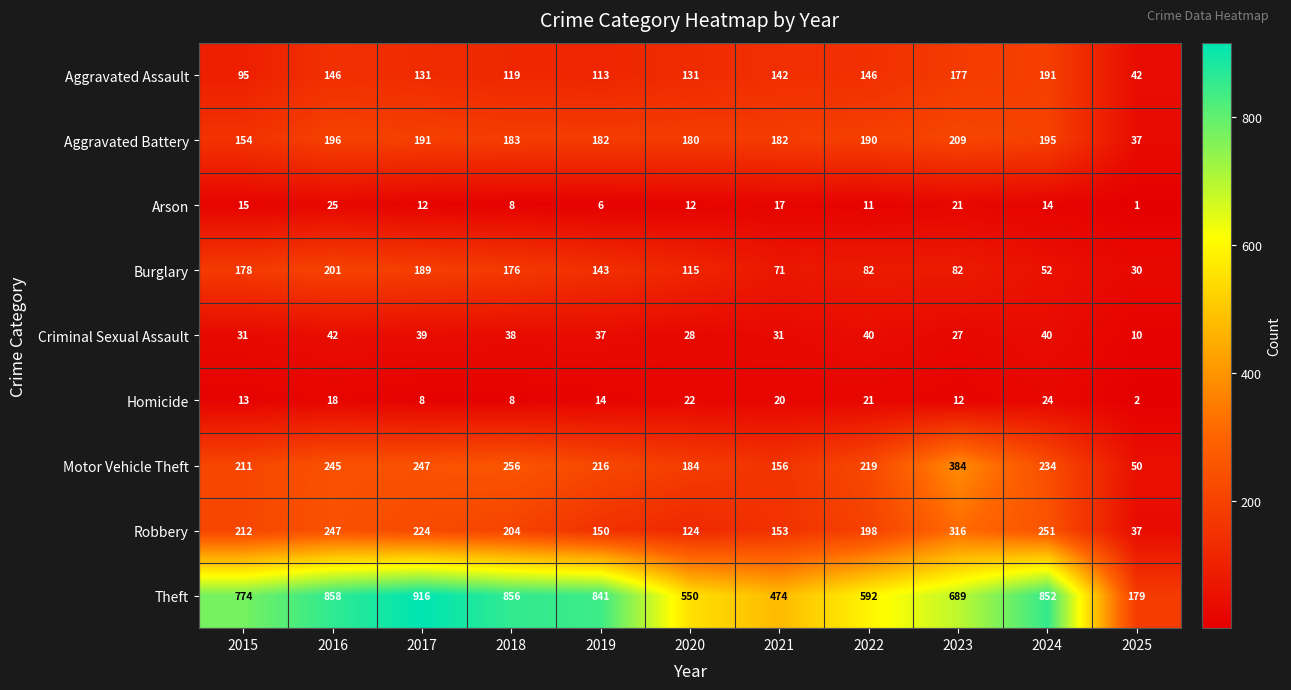

What is the minimum value shown in the chart?

1